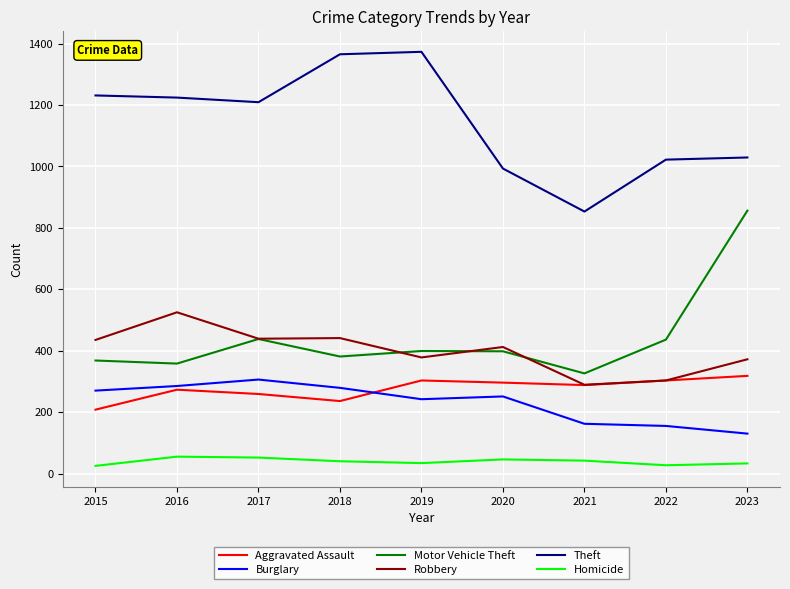

What is the difference between the maximum and second lowest values in the Robbery series?

222